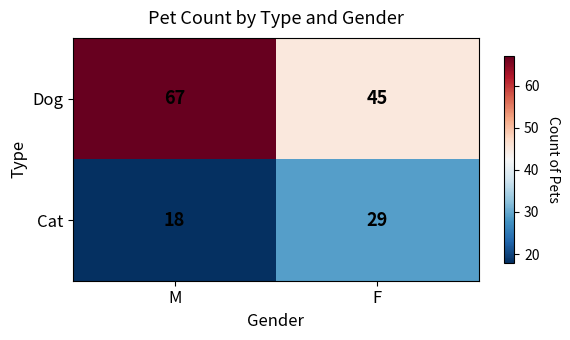

What is the total value across all series at F?

74